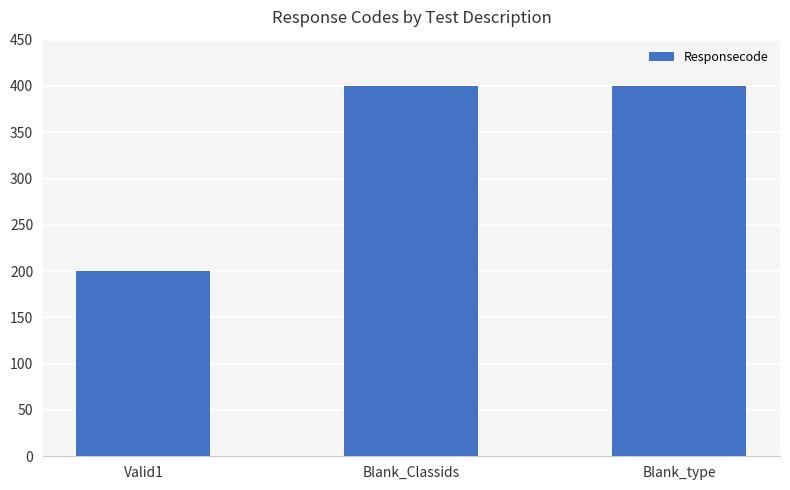

What is the label of the 1st bar from the right?

Blank_type